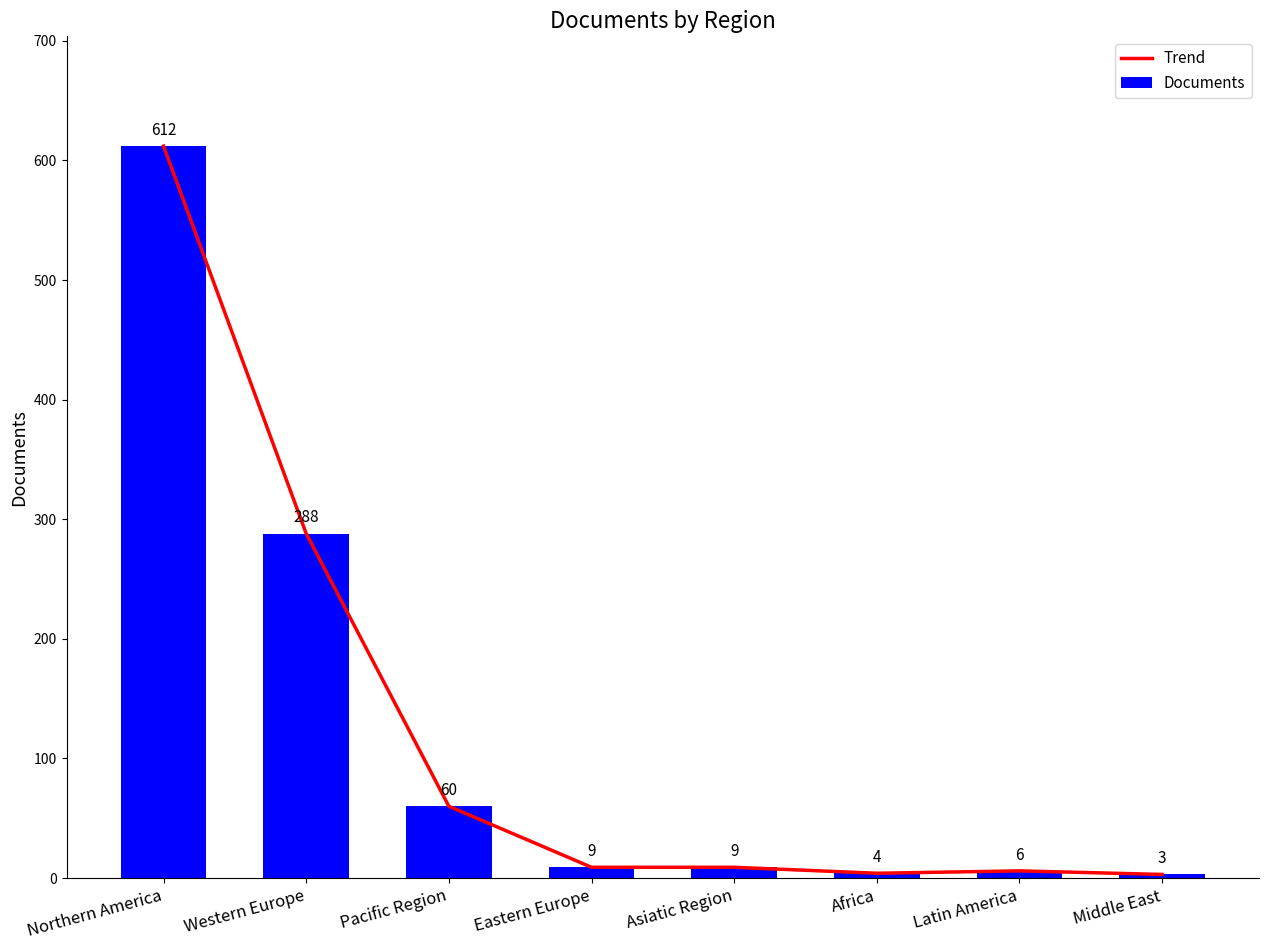

List the series in order of their peak value, lowest first.

Trend, Documents